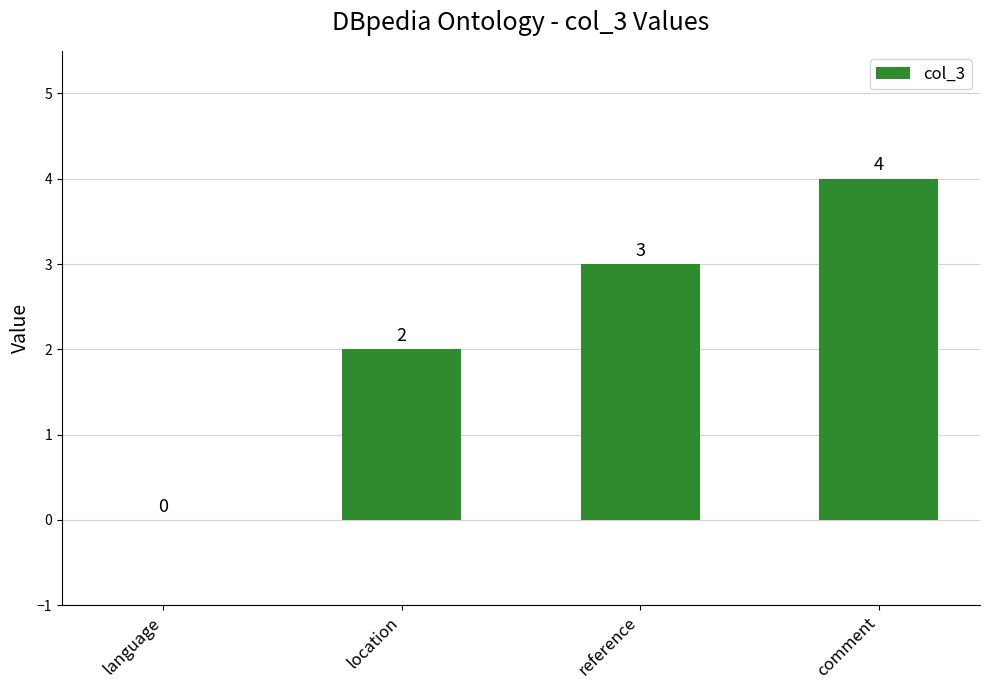

How many data points does each series have?

4